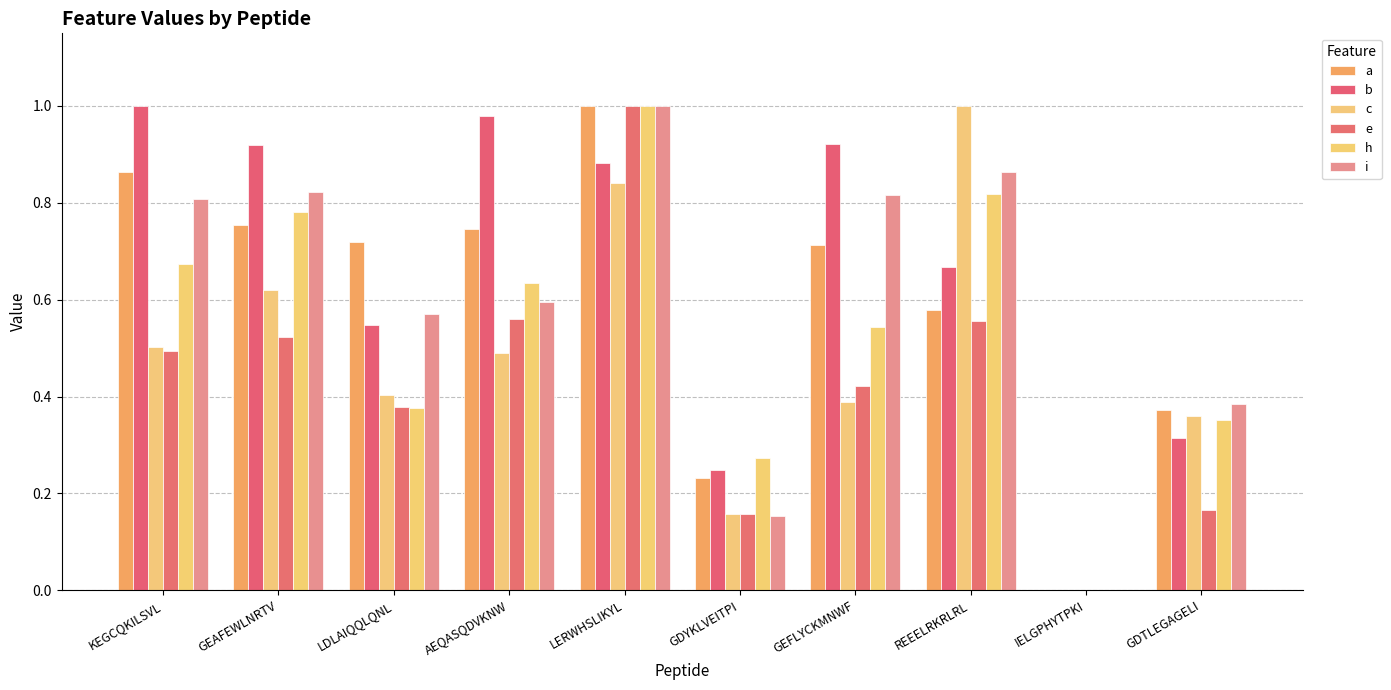

Is it true that b equals 0.0 at IELGPHYTPKI?

True